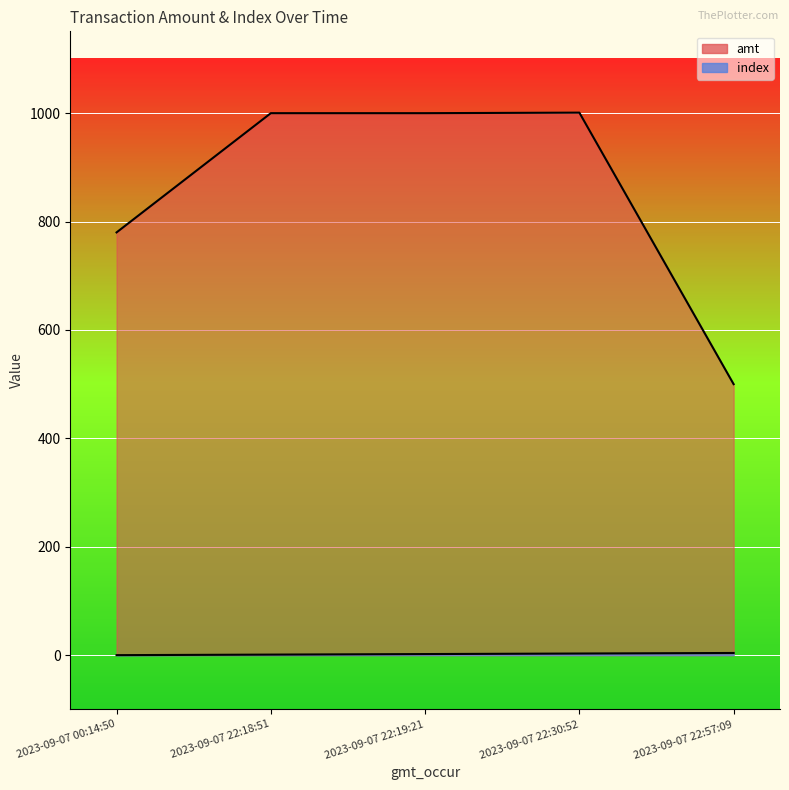

How many data points in index are above 2?

2